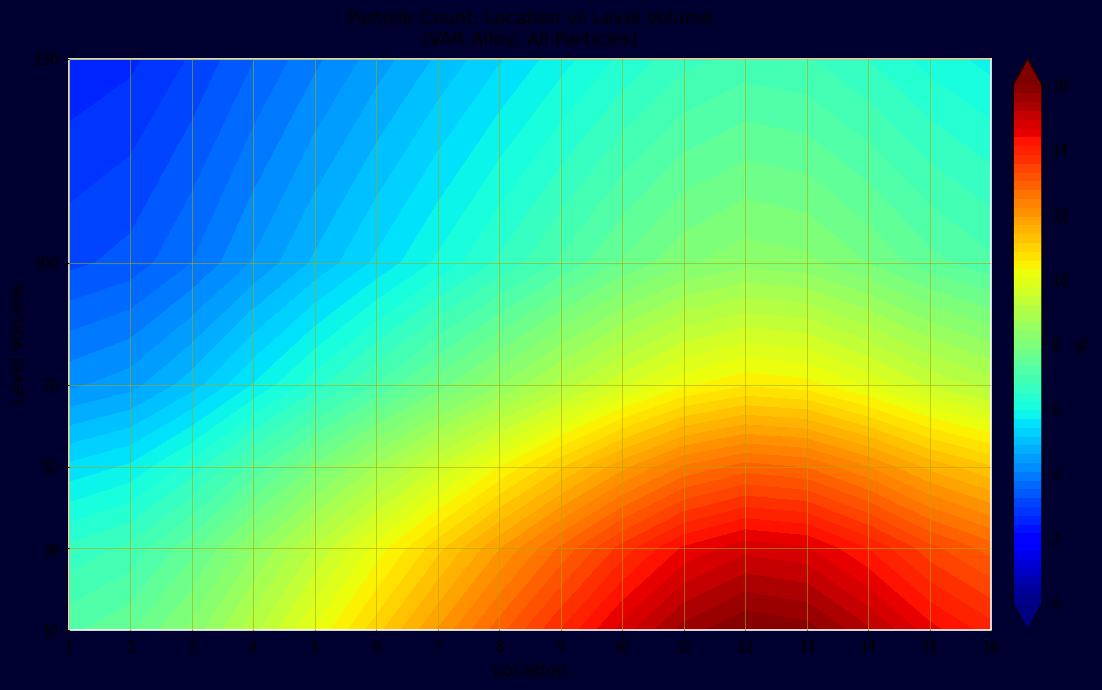

How many data points in 8 are less than 52?

3